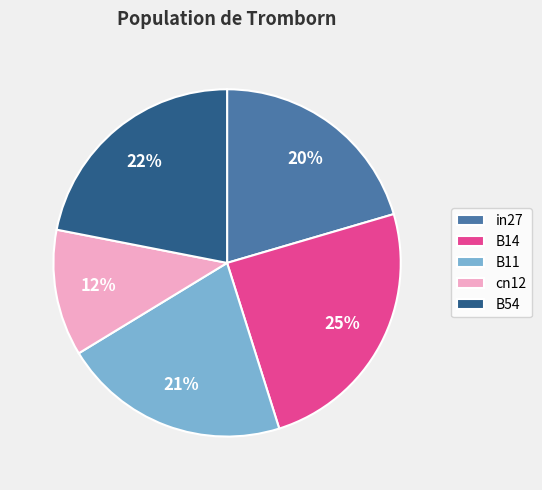

Which has a higher value, cn12 or B14?

B14